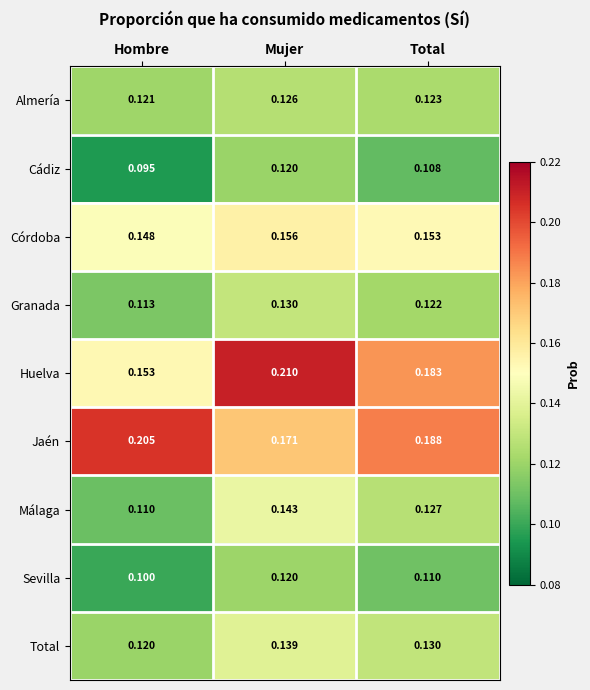

Which series has the largest range (max minus min)?

Huelva